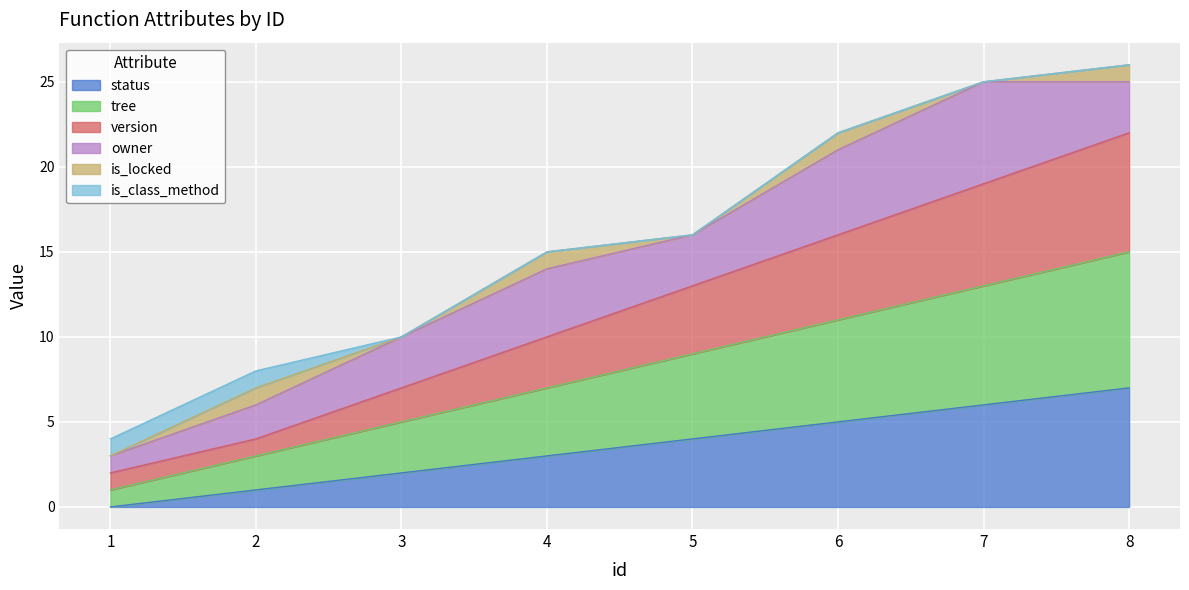

True or false: status and version cross at least once.

False